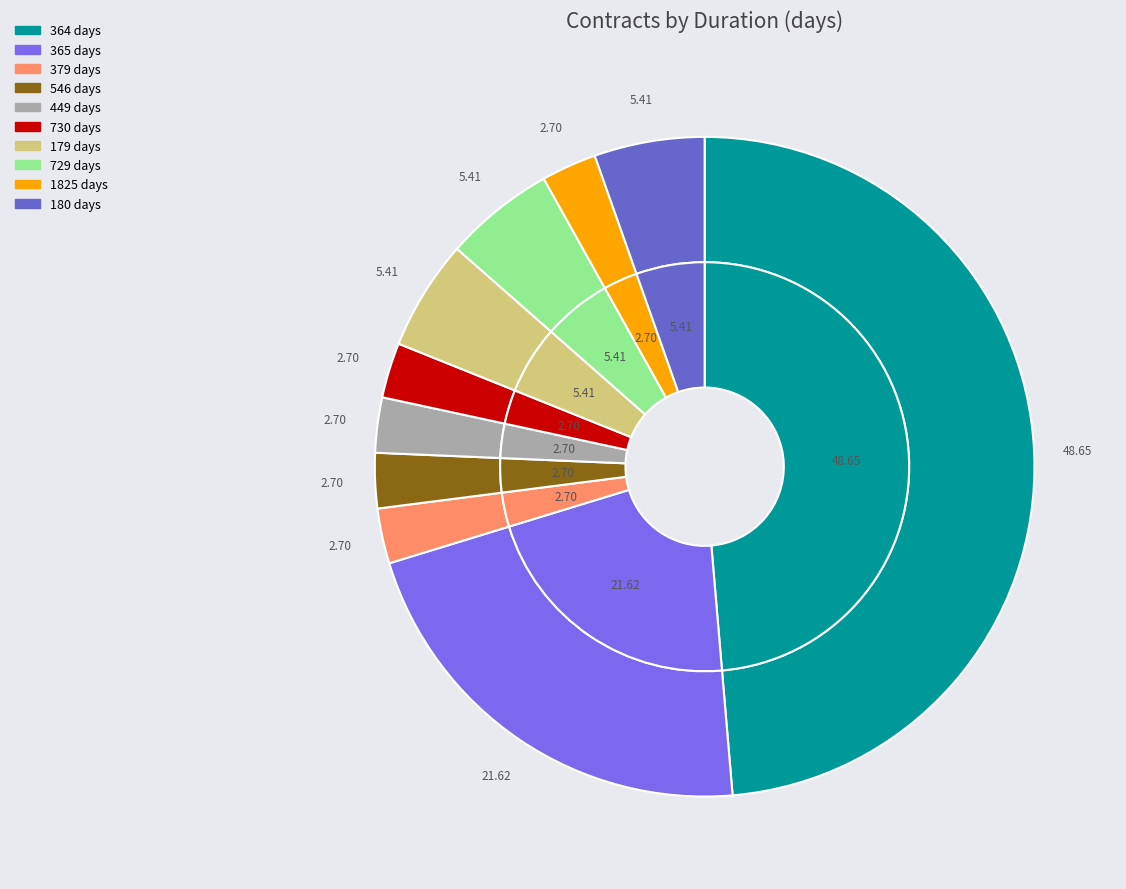

What percentage is the 364 (729) slice, to the nearest percent?

5%